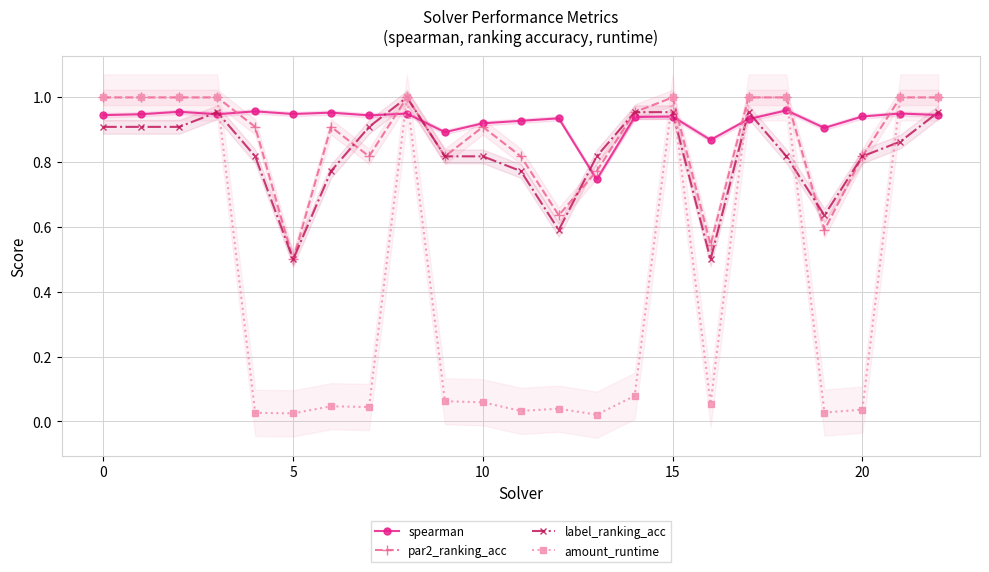

What are all the series names shown in the legend?

spearman, par2_ranking_acc, label_ranking_acc, amount_runtime